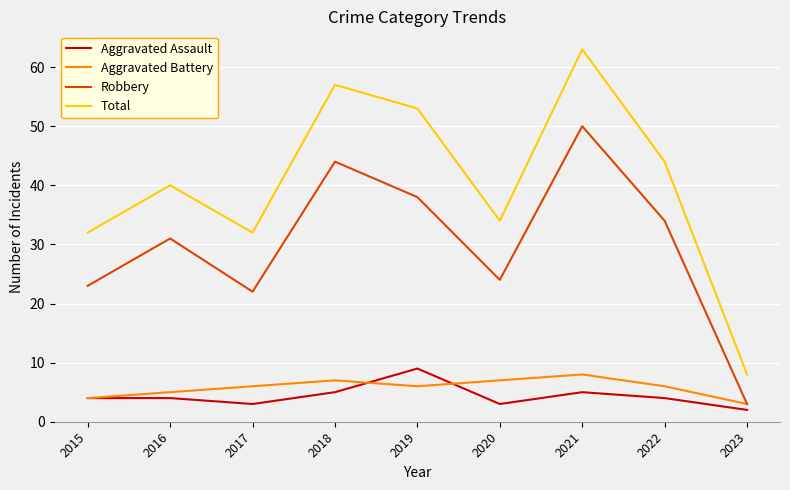

What is the sum of the Aggravated Assault values at 2017 and 2016?

7